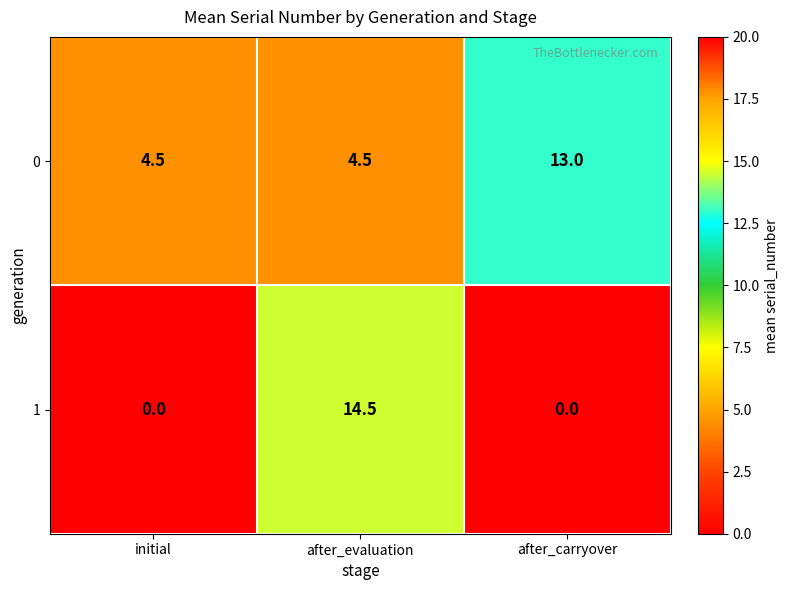

The 1 series shows 0.0 at after_carryover. True or false?

True